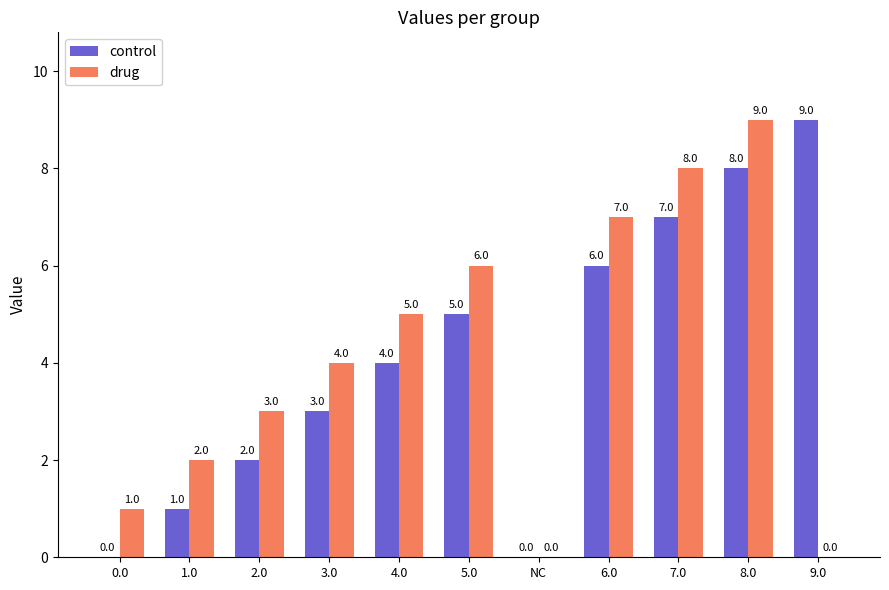

How many drug values are between 1 and 7?

7